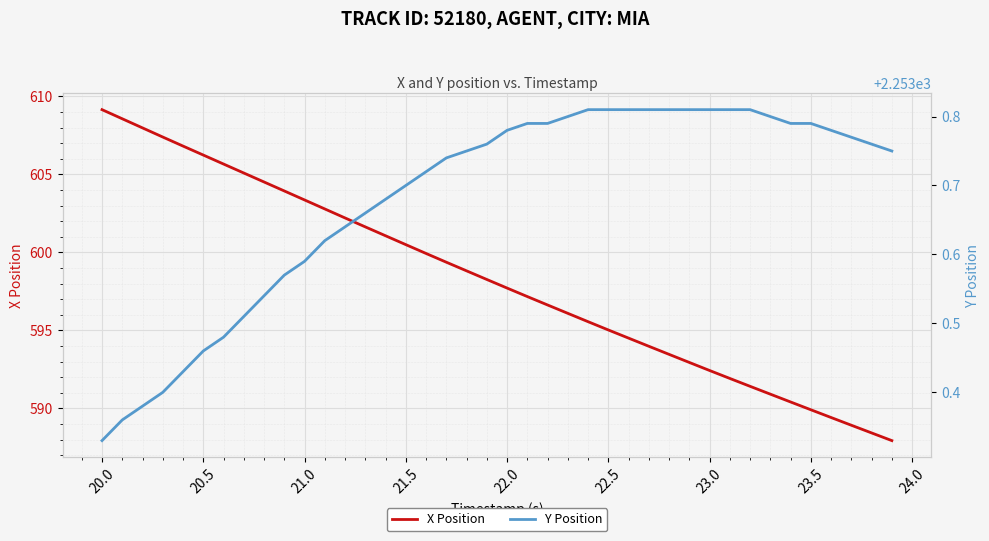

True or false: X Position and Y Position cross at least once.

False